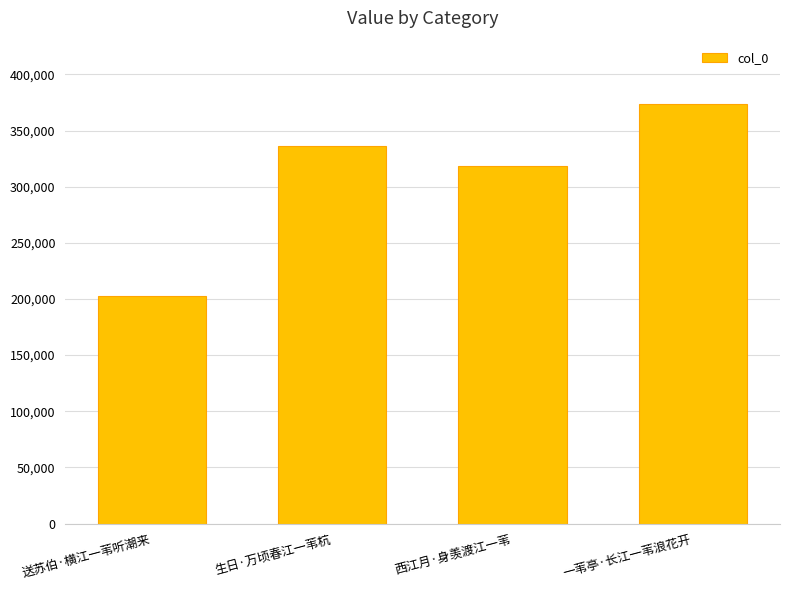

Rank the categories by value from highest to lowest.

一苇亭·长江一苇浪花开, 生日·万顷春江一苇杭, 西江月·身羡渡江一苇, 送苏伯·横江一苇听潮来